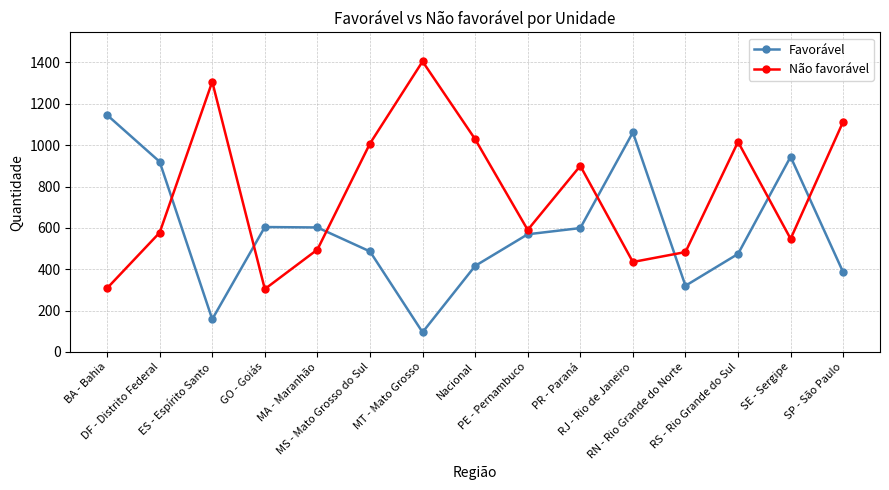

True or false: Favorável has a value of 1146 at BA - Bahia.

True